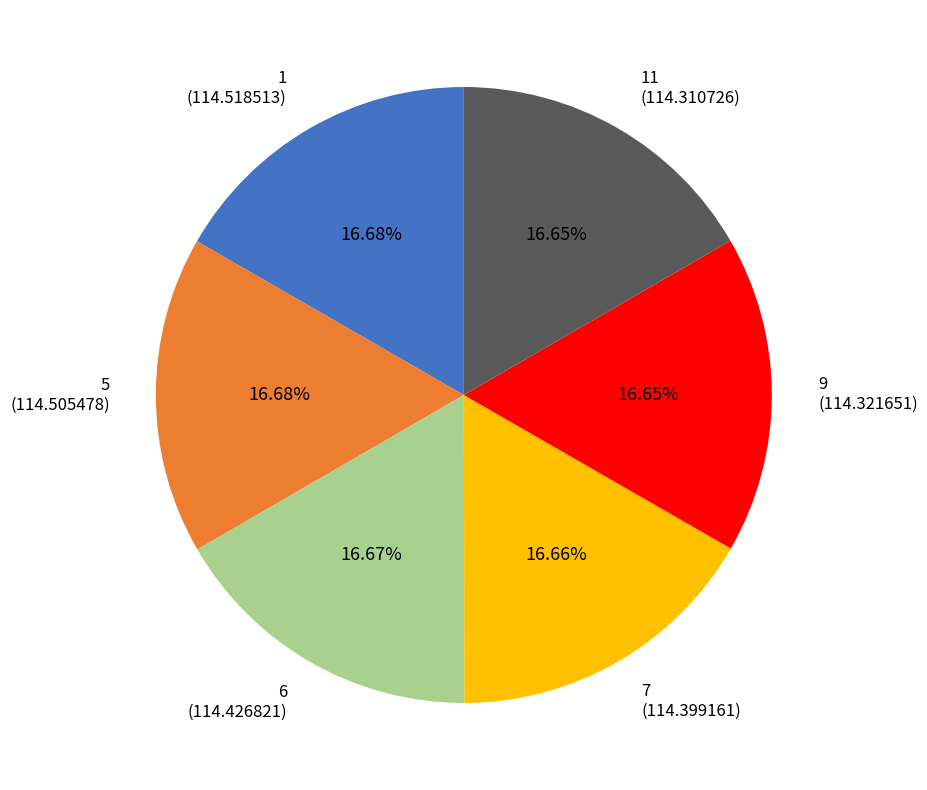

Does any single category account for the majority?

No